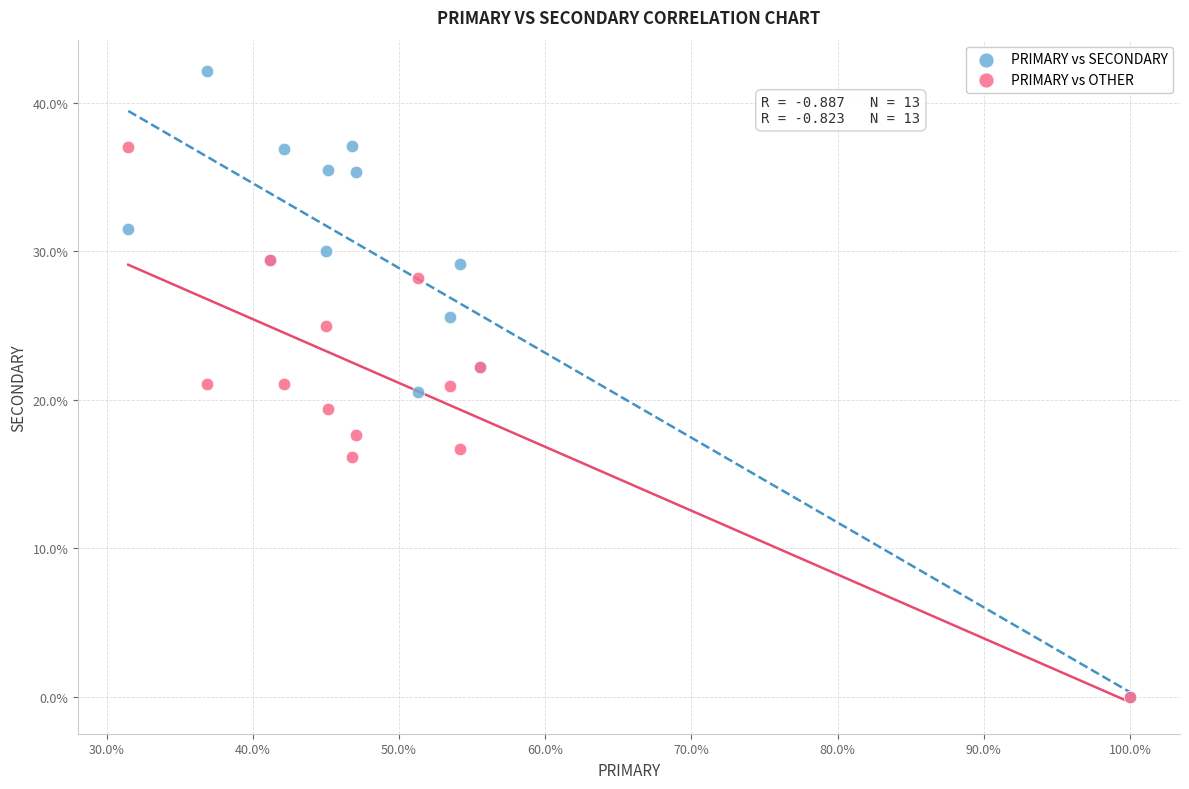

Which series contains the highest Y value?

PRIMARY vs SECONDARY